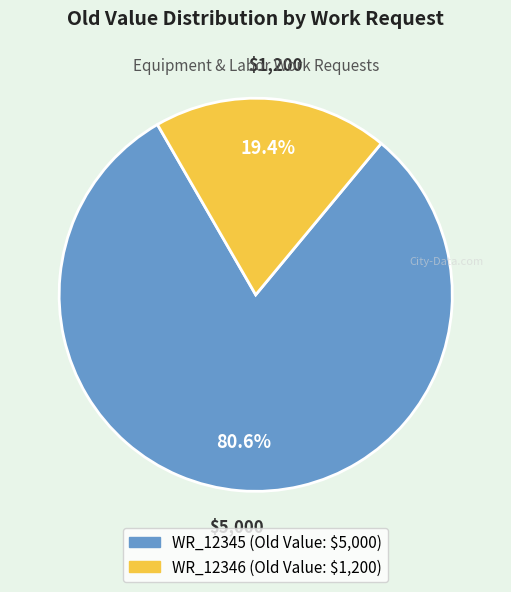

Which slice is the largest?

WR_12345